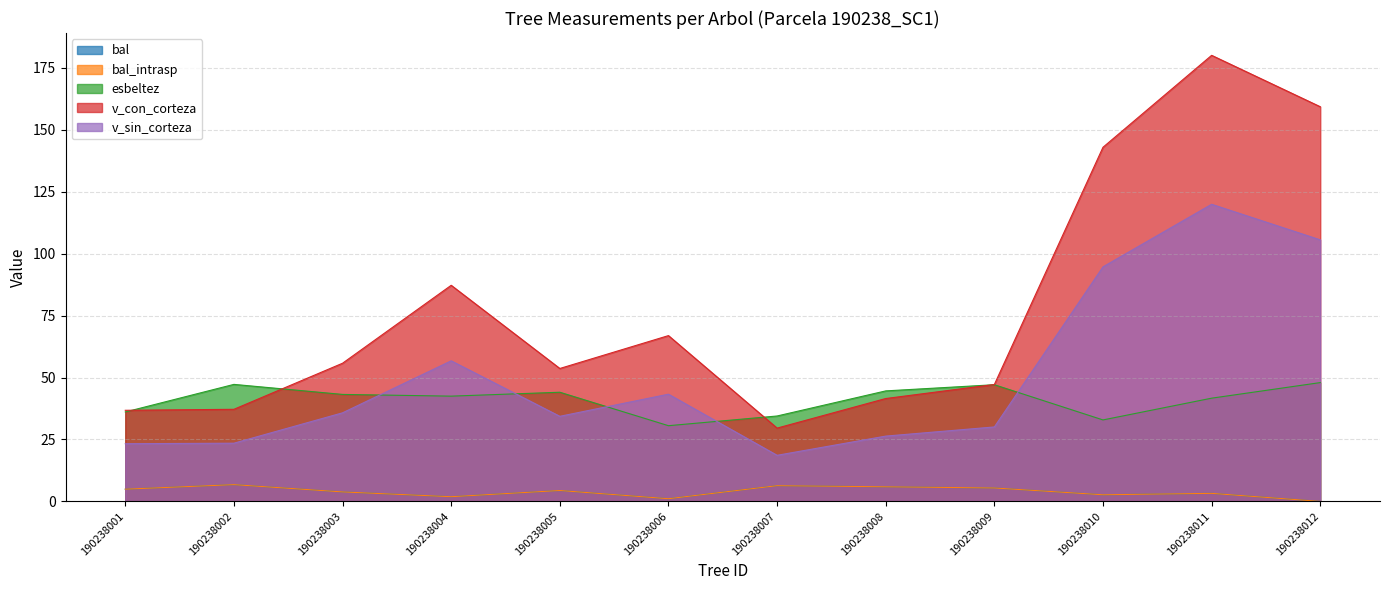

Between 190238004 and 190238008, which series saw the biggest shift?

v_con_corteza